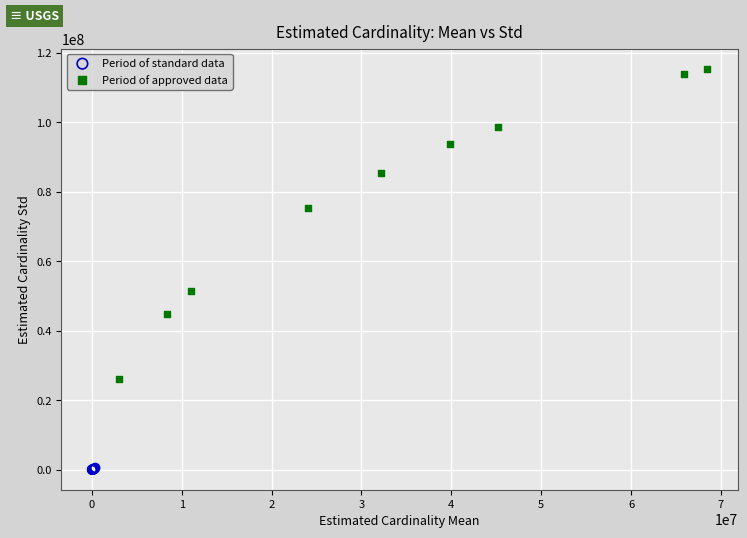

Which series reaches the maximum Y coordinate?

Period of approved data